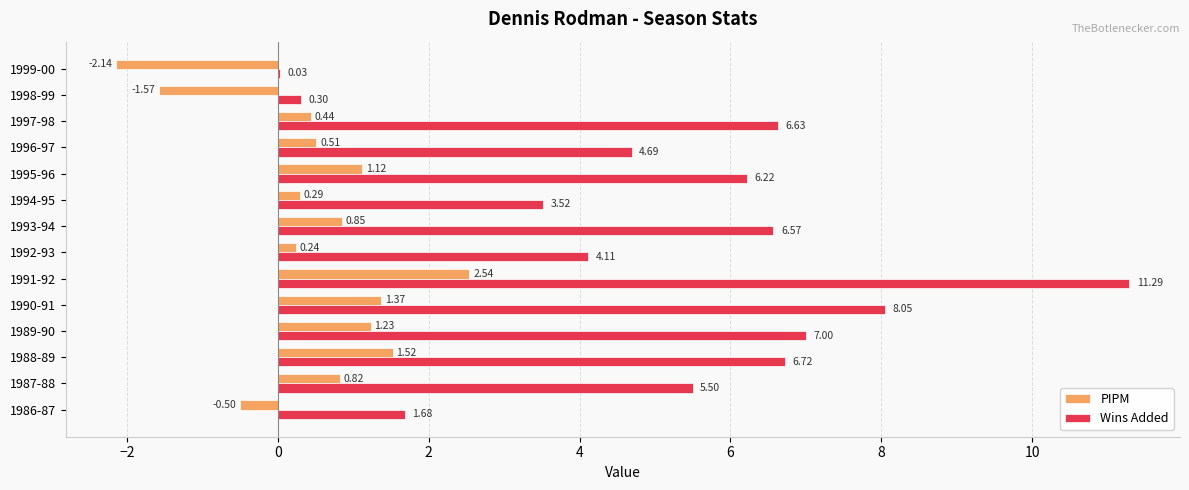

Which series has the largest total across all categories?

Wins Added